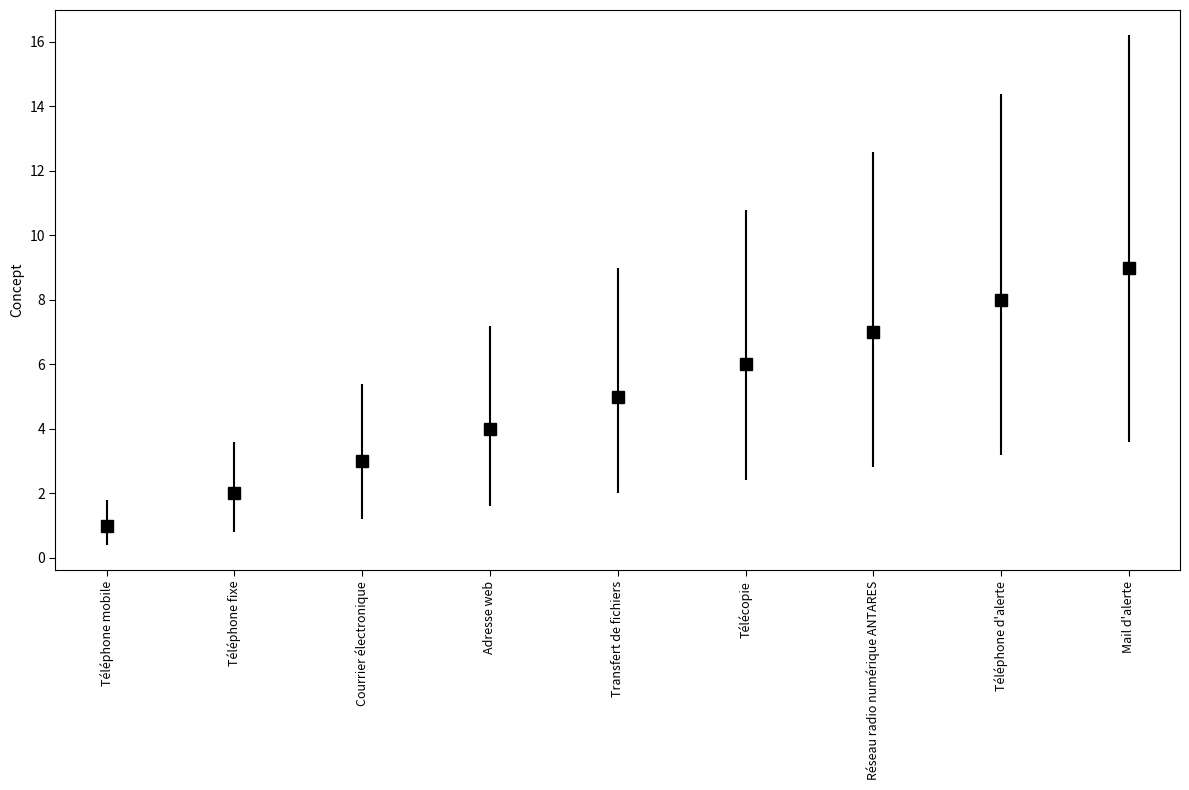

What is the difference between the maximum and minimum values?

8